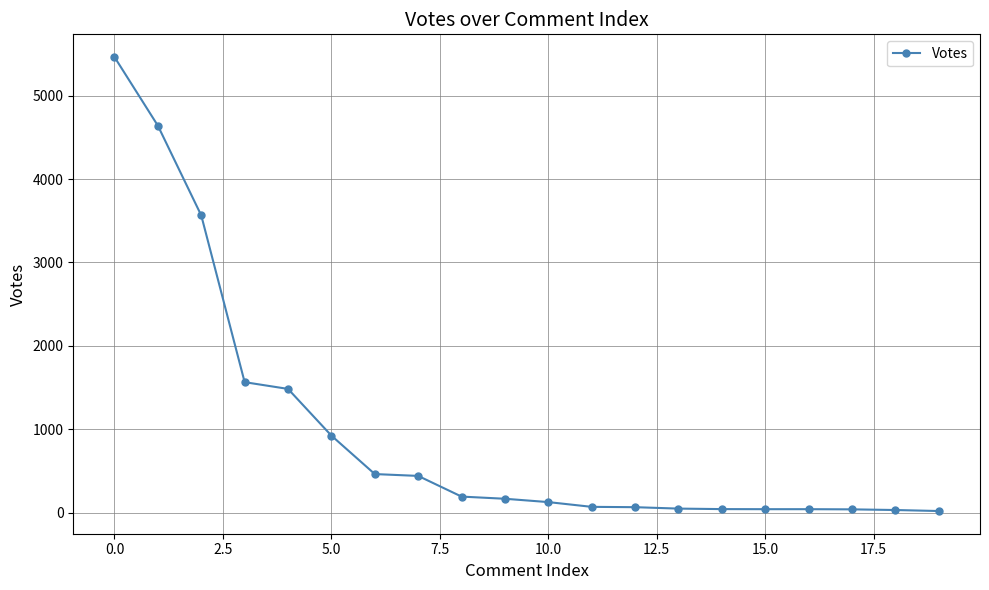

What is the difference between the second highest and minimum values?

4620